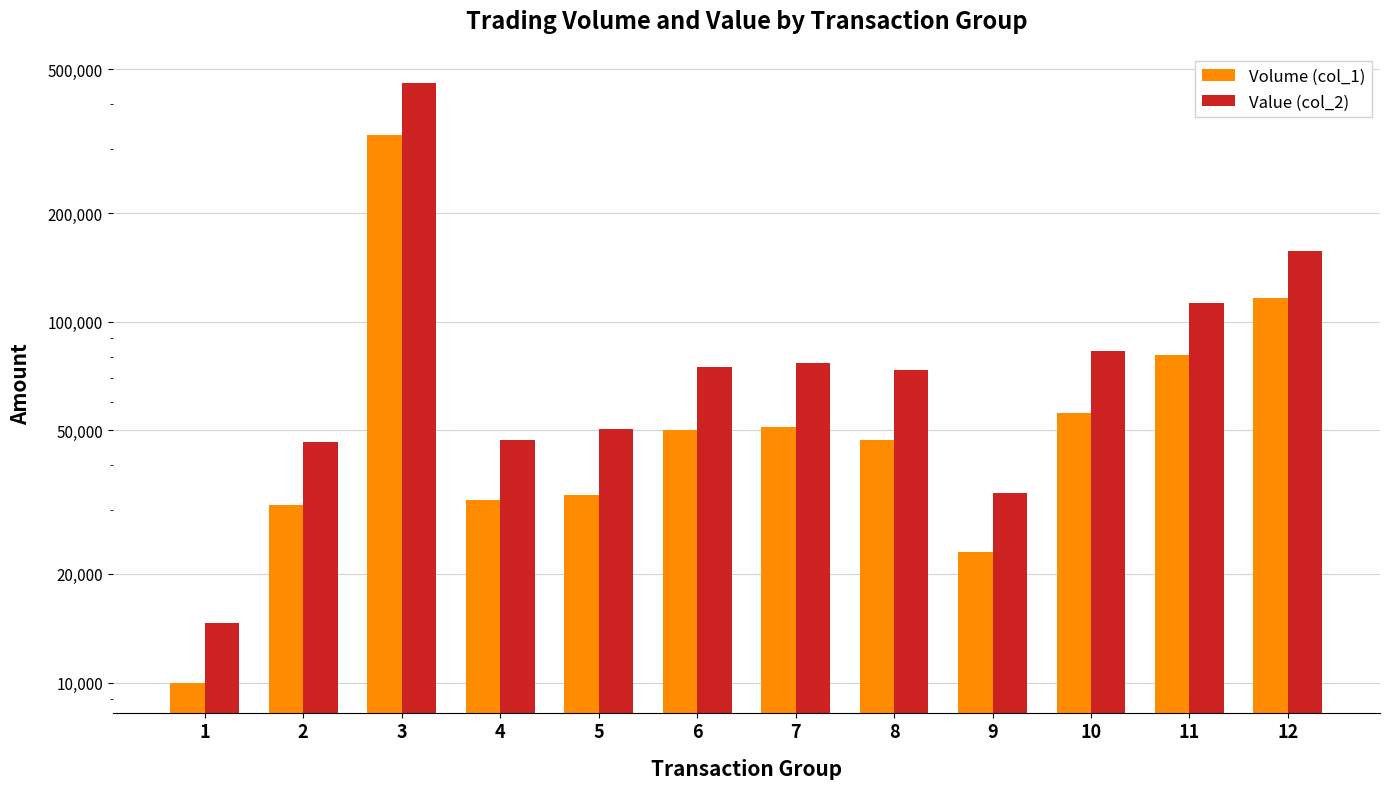

True or false: Volume (col_1) has a value of 23000 at 9.

True